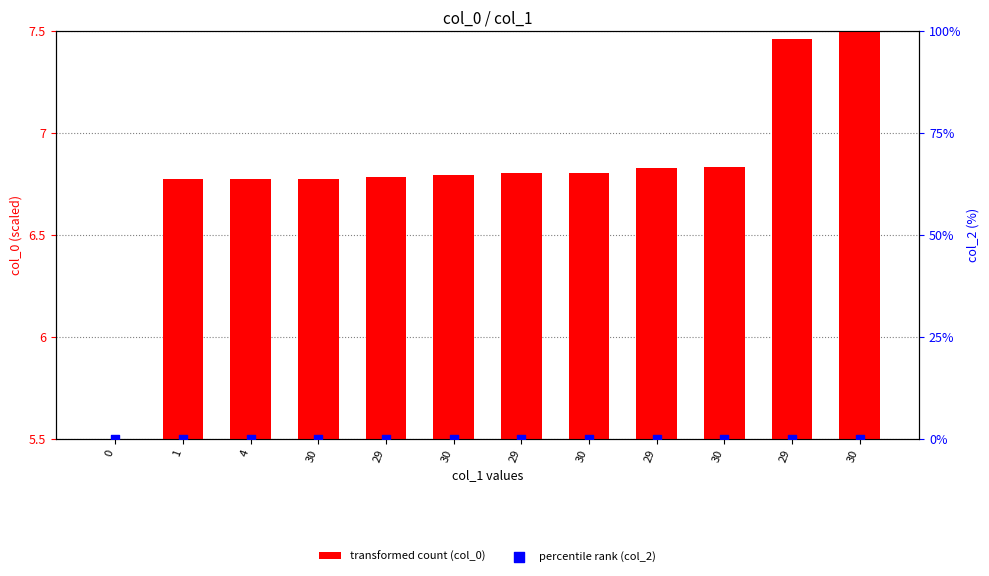

Is the value of percentile rank (col_2) at 29 greater than the value of transformed count (col_0) at 30?

No